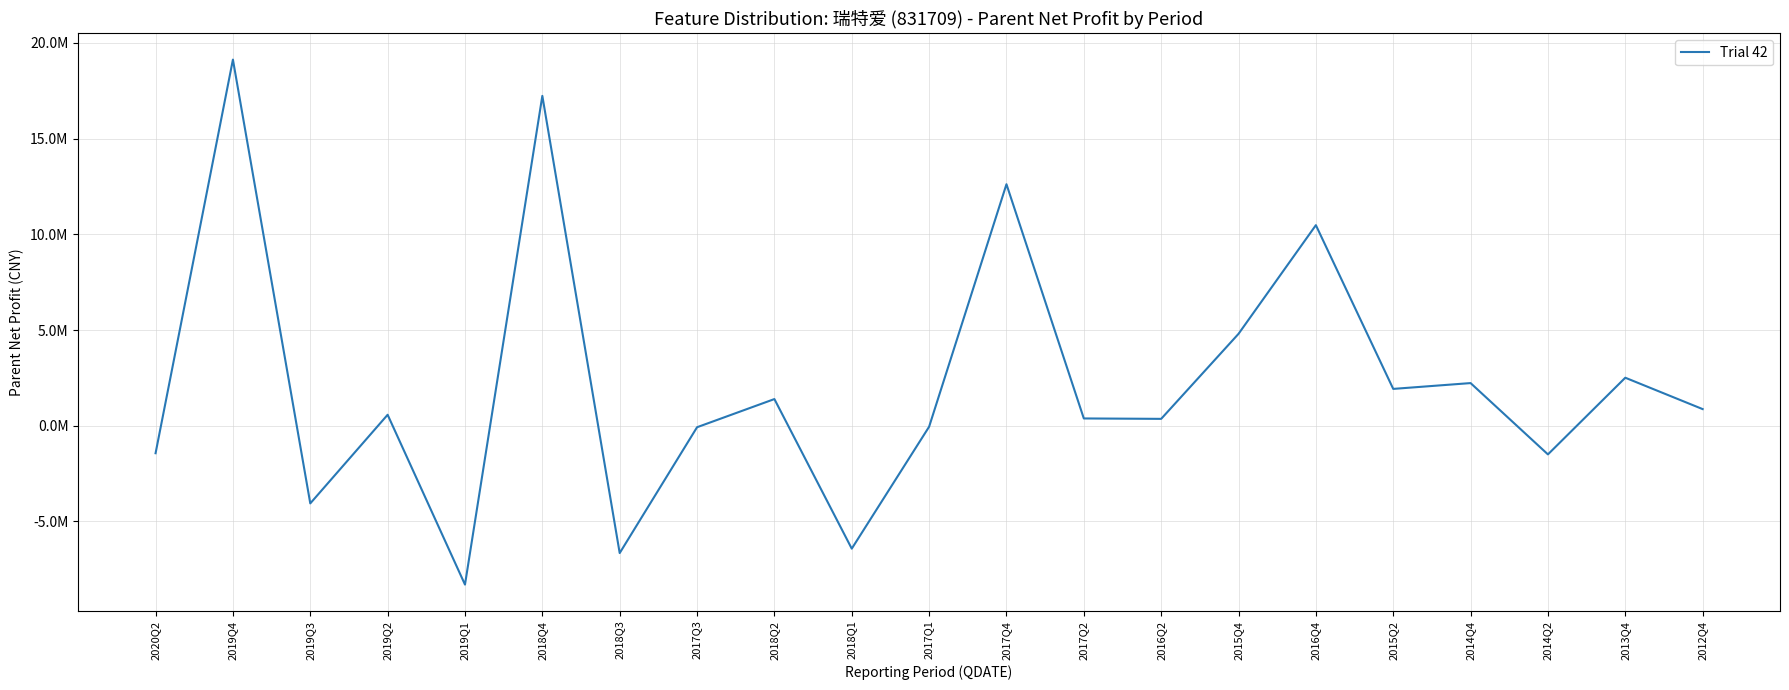

What is the smallest value displayed?

-8299651.0